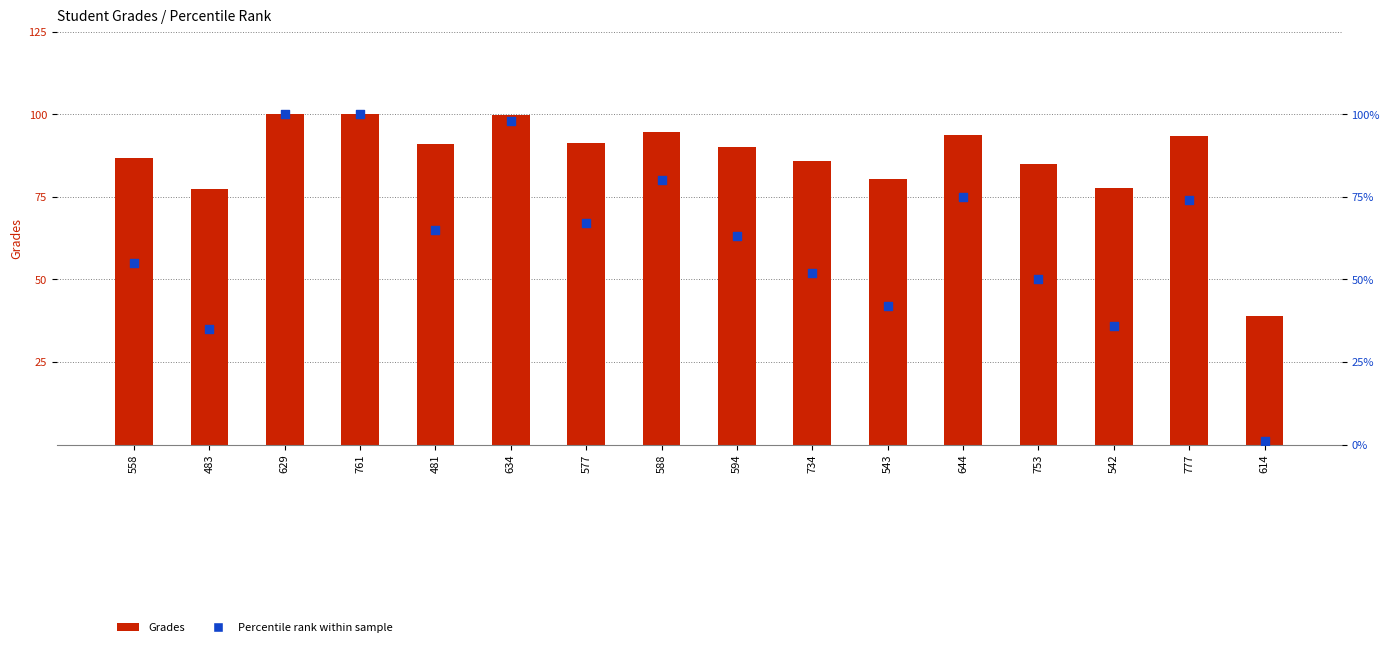

Which series contains the highest Y value?

Grades